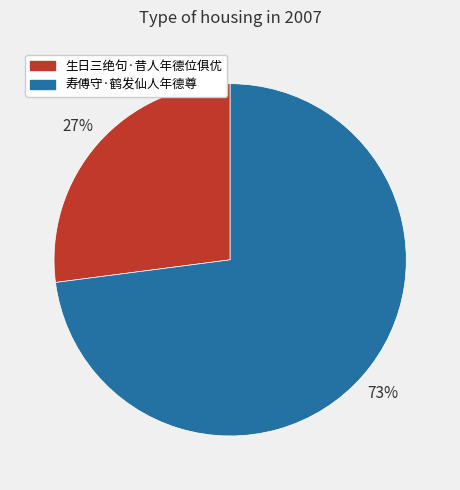

To the nearest percent, what percentage of the pie is 寿傅守·鹤发仙人年德尊?

73%